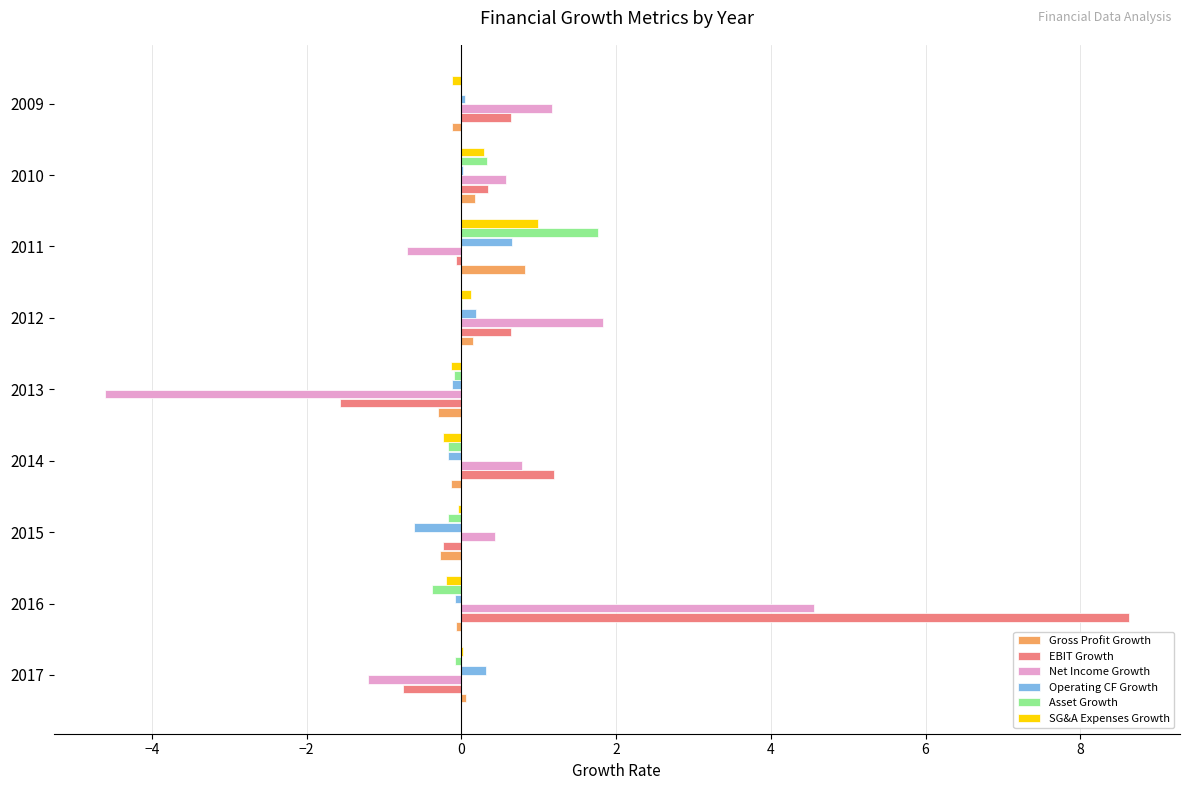

What is the sum of all SG&A Expenses Growth values?

0.7